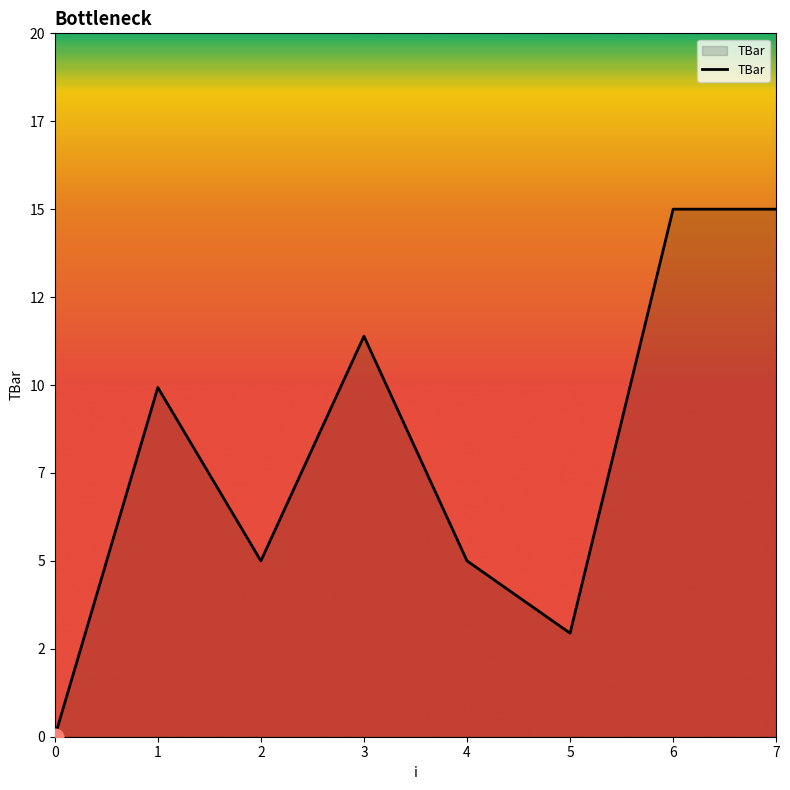

Does the chart display data point markers on the line(s)?

No